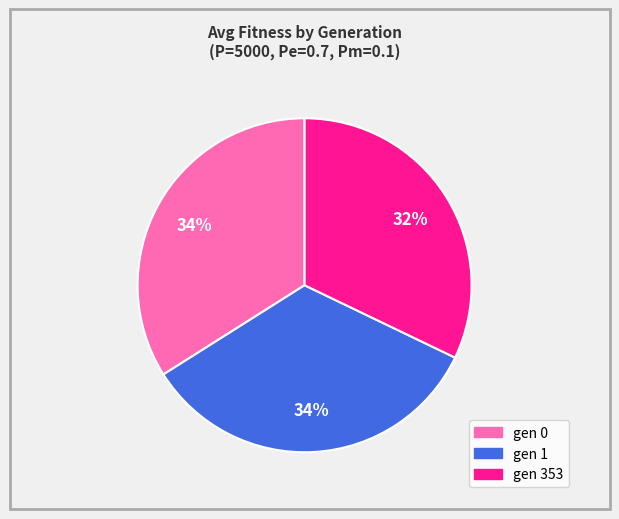

To the nearest percent, what portion does gen 1 represent?

34%